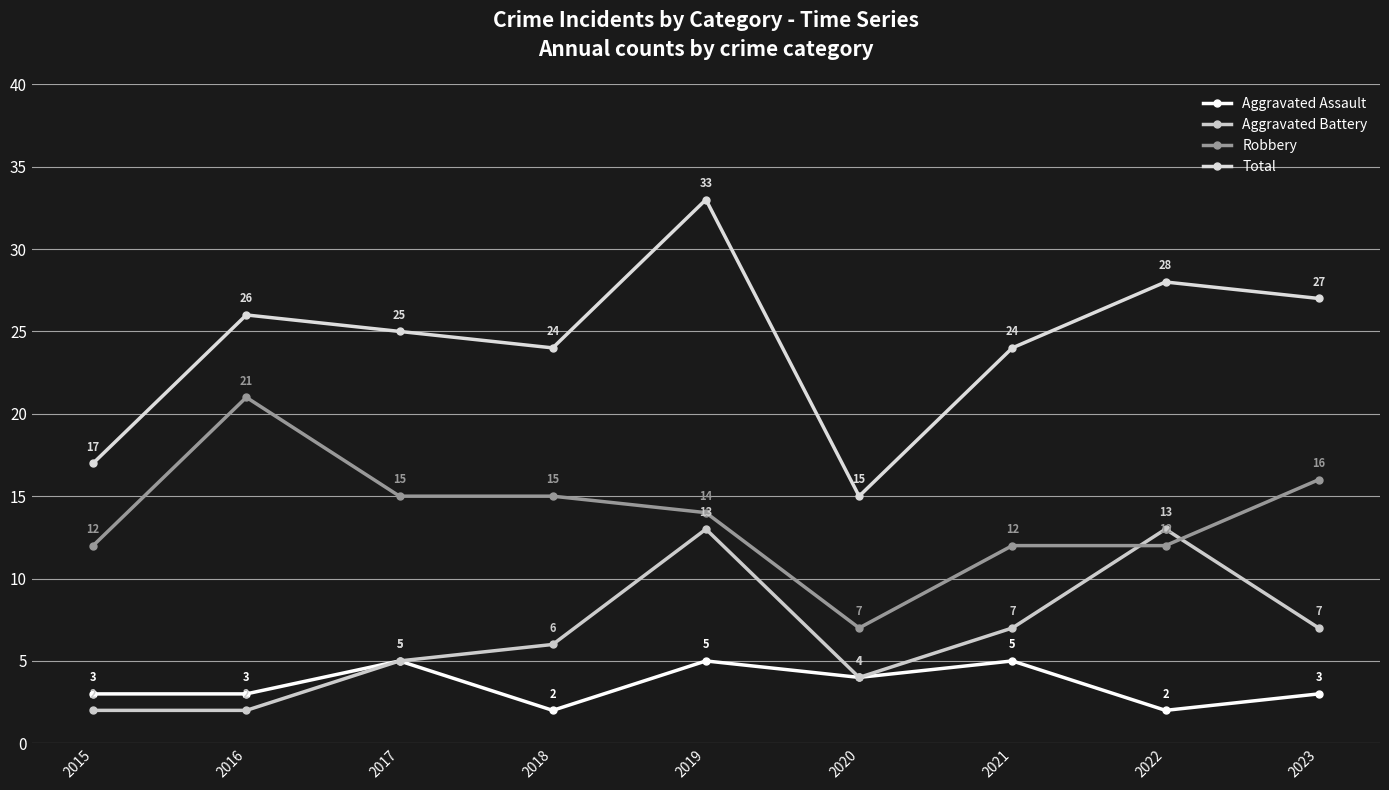

Where does the Total series first go above 25?

2016